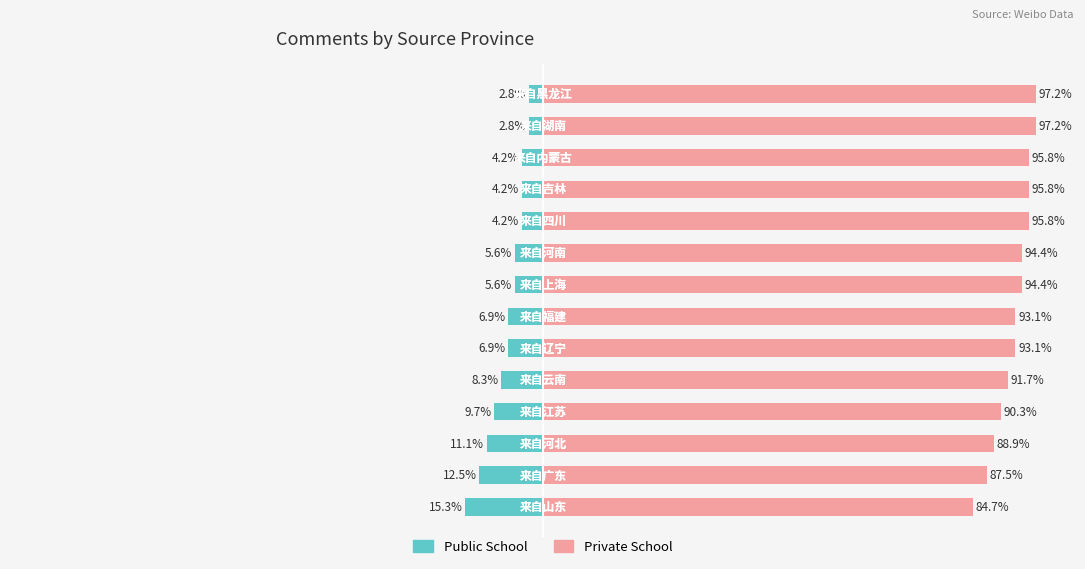

What value does the Public School series have at 12?

2.8